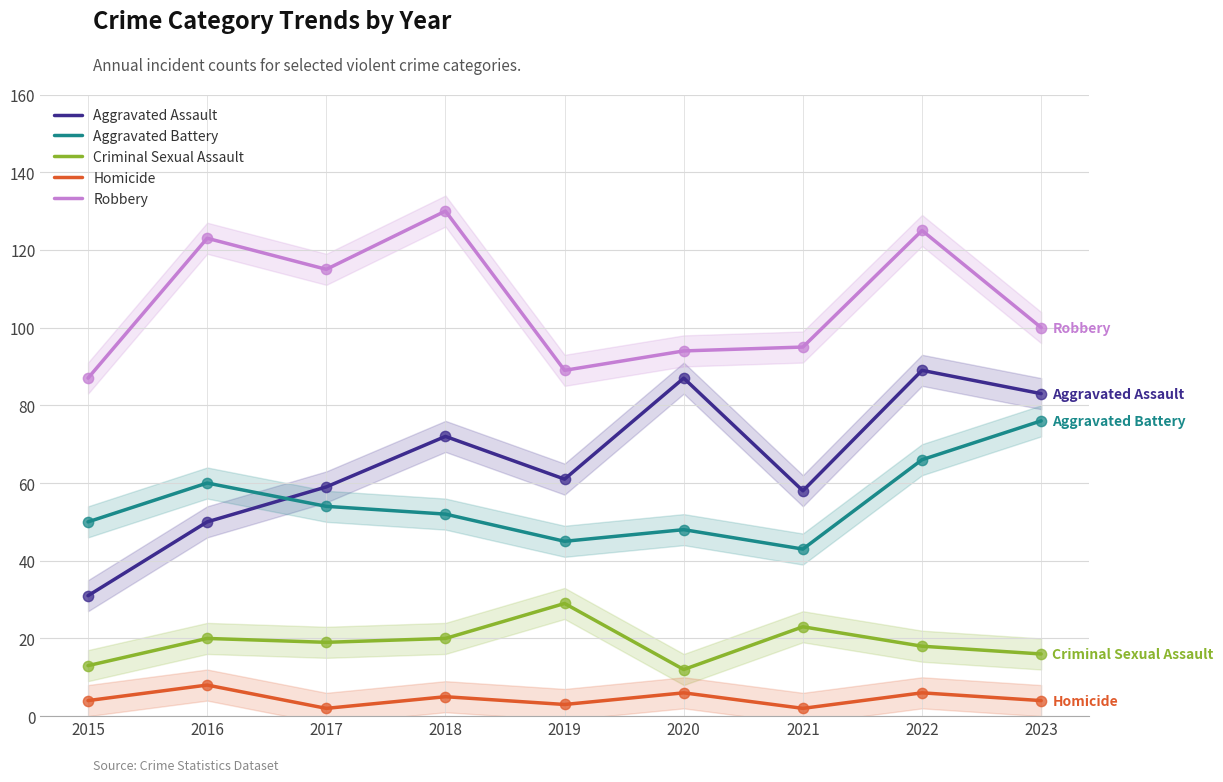

At which category is the sum across all series the highest?

2022